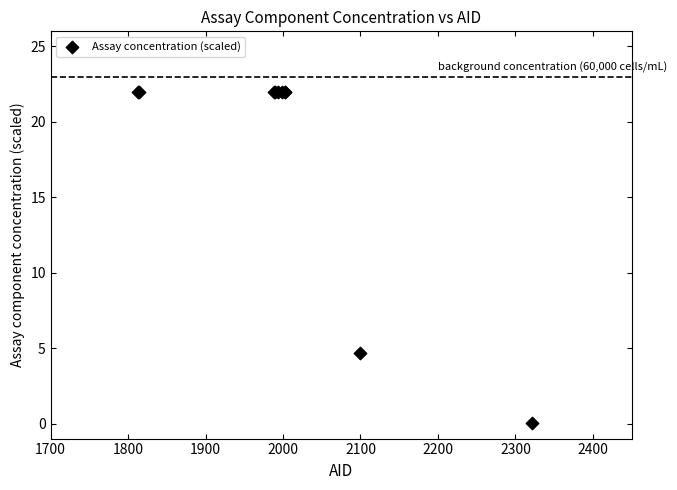

What Y value in the scatter plot is closest to 11?

4.7